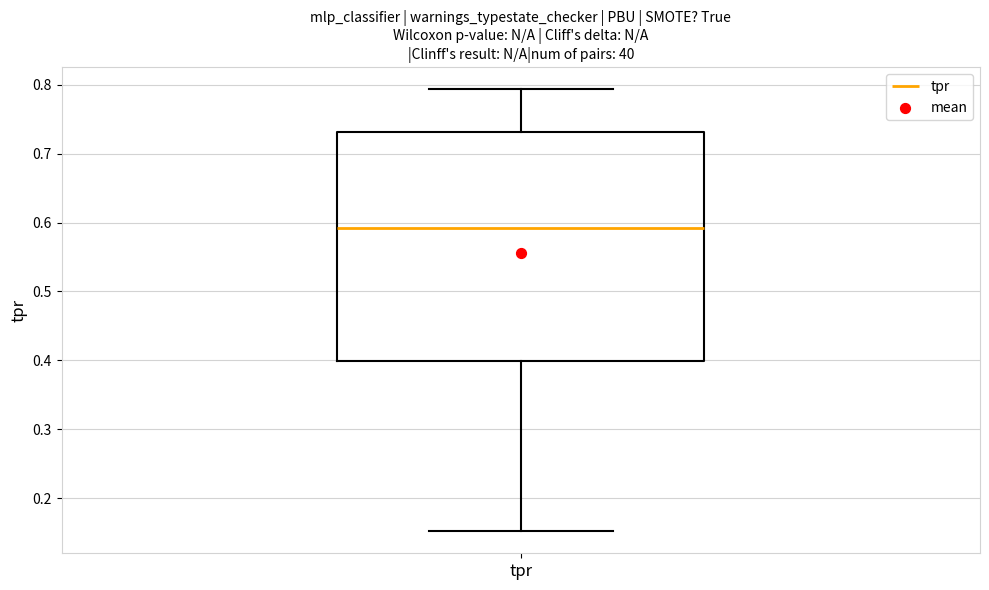

Where does the upper whisker of the box for tpr end on the y-axis? The values are not printed on the chart, so give them approximately, as read against the axis.

0.79